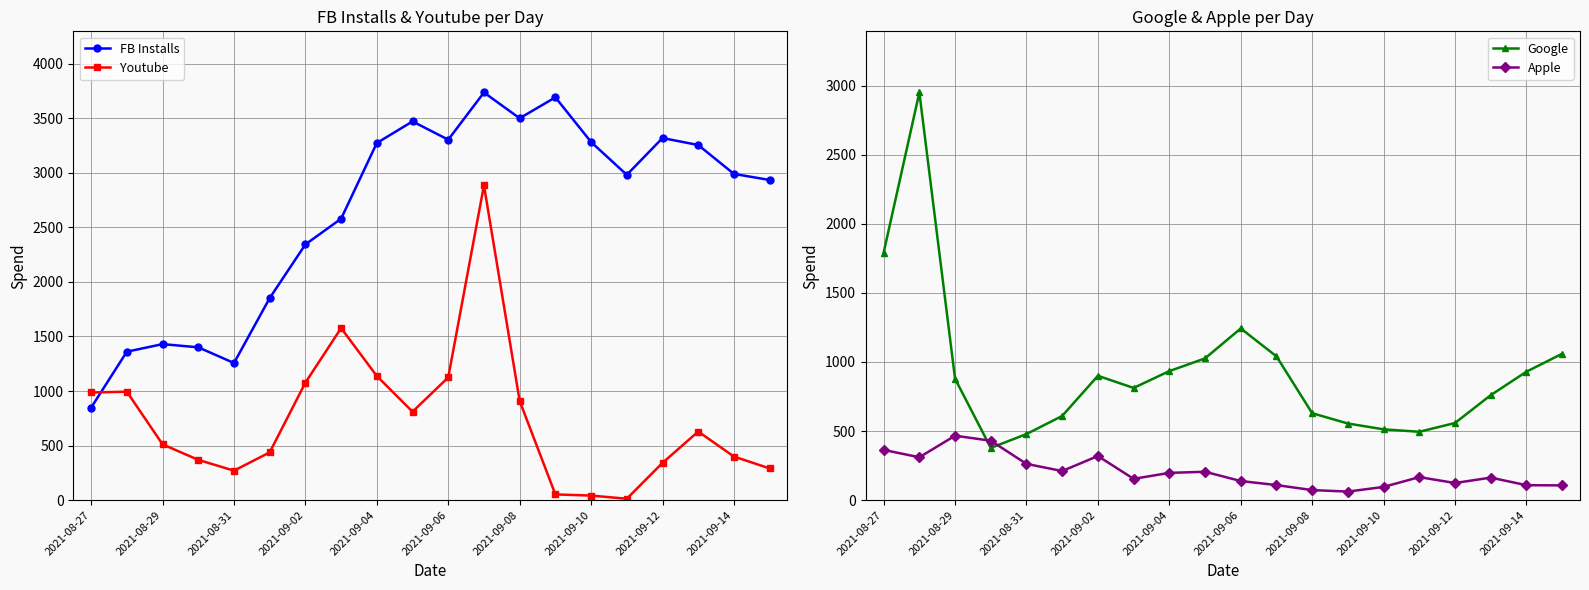

Reading left to right, transcribe all the data shown in this chart.

FB Installs: 847.8	1360.3	1429.6	1400.4	1256.5	1851.1	2342.9	2578.5	3272.1	3469.7	3302.4	3734.8	3498.7	3690.4	3281.0	2980.4	3317.5	3253.7	2988.8	2933.3
Youtube: 986.5	993.8	511.6	369.2	270.2	437.8	1076.6	1576.3	1137.2	810.3	1124.8	2883.9	908.8	52.7	42.1	13.0	341.6	628.8	399.5	290.8
Google: 1790.3	2949.8	878.6	378.2	478.3	609.4	899.9	812.1	933.8	1025.8	1242.4	1040.7	629.2	554.7	512.5	494.8	558.4	759.8	929.6	1059.4
Apple: 363.8	310.3	466.4	430.2	262.5	210.9	319.4	154.3	197.5	205.5	138.4	109.2	72.9	62.1	95.8	166.7	124.1	163.2	108.3	107.0